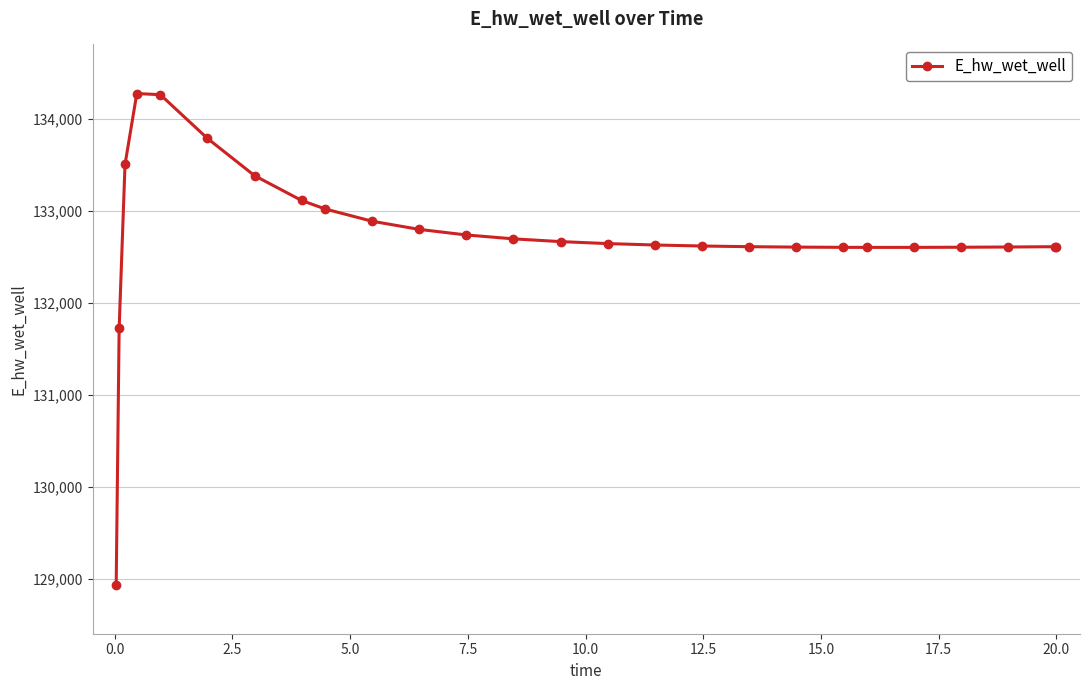

What is the value of the 16th point from the left?

132632.0